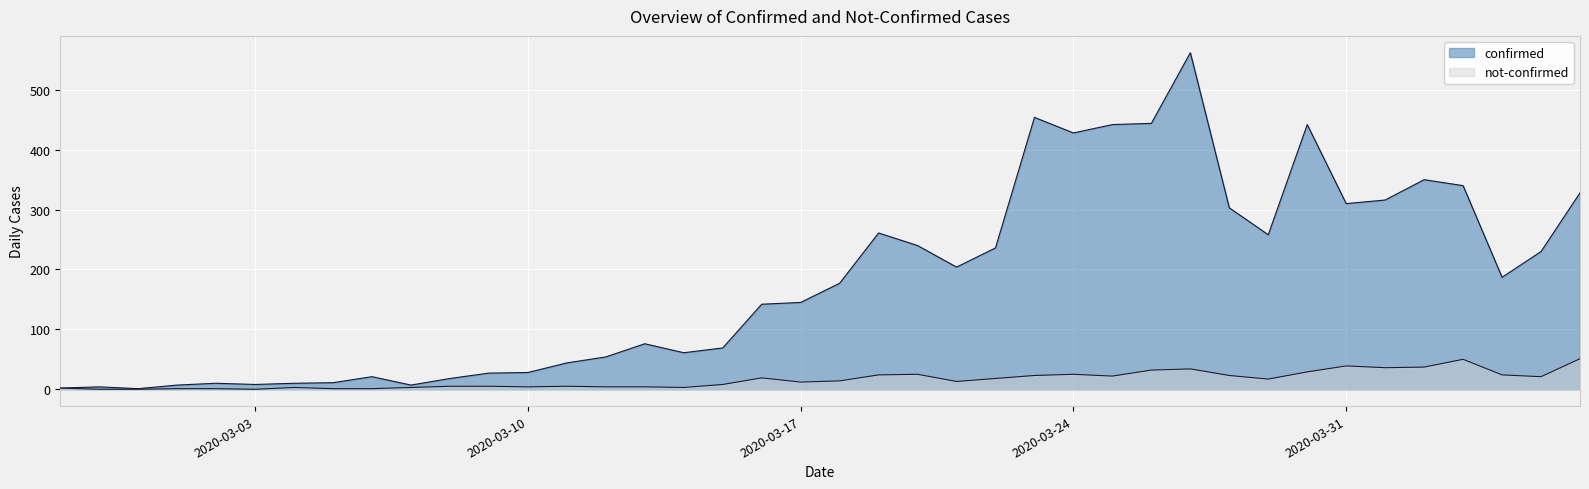

What is the label of the 28th point from the right?

2020-03-10